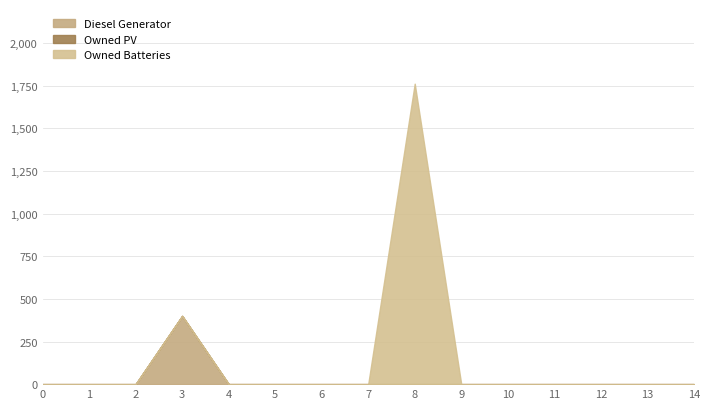

How many values in the Owned Batteries series exceed 0?

1